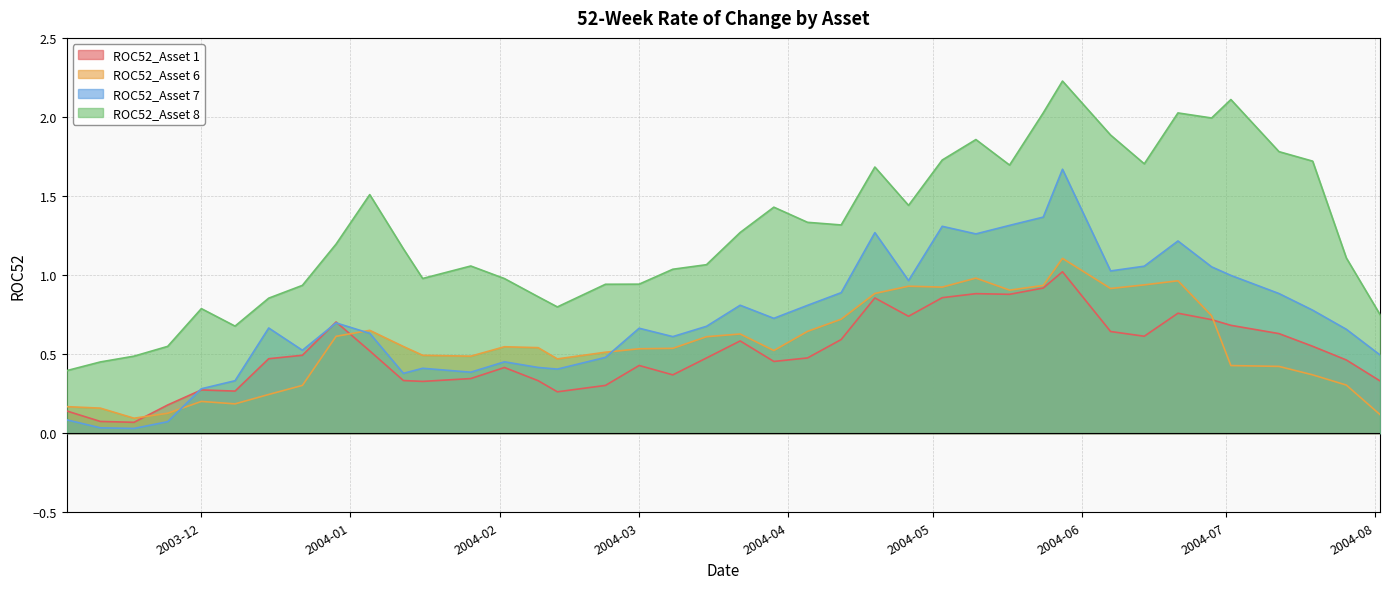

True or false: ROC52_Asset 1 and ROC52_Asset 8 intersect in this chart.

False